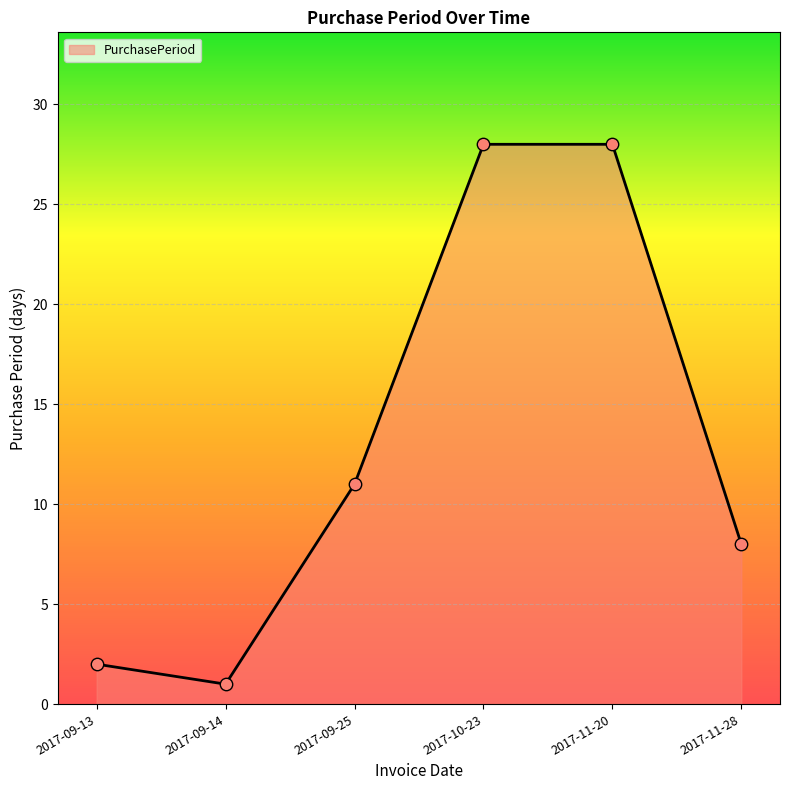

Approximately how many times larger is the value at 2017-09-14 compared to 2017-09-13?

0.5